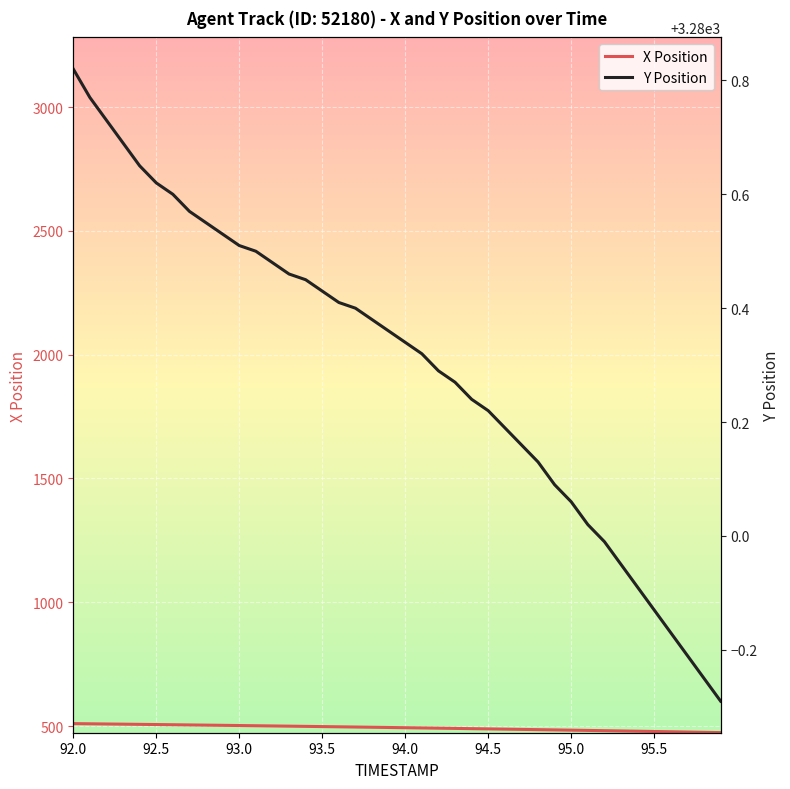

What is the average value of the X Position series?

493.3